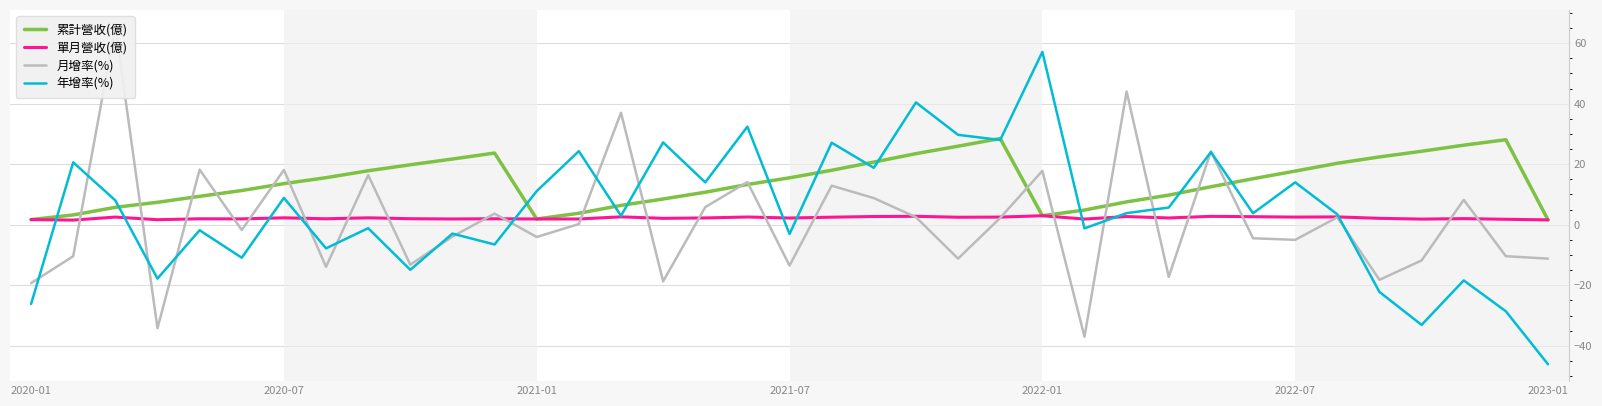

Which series changed the most between 21 and 33?

年增率(%)